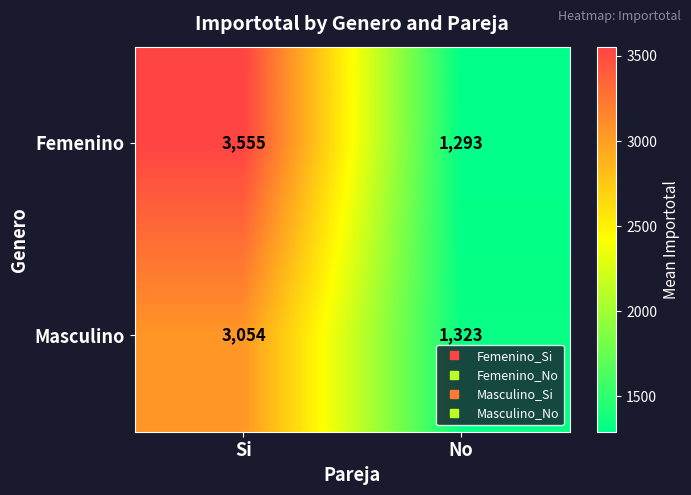

How many data points in Femenino are less than 3555?

1